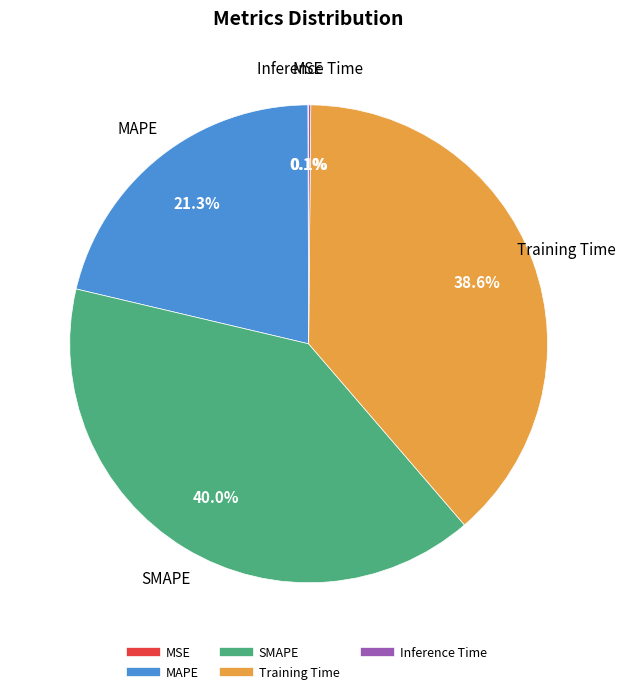

What is the largest slice in the pie chart?

SMAPE